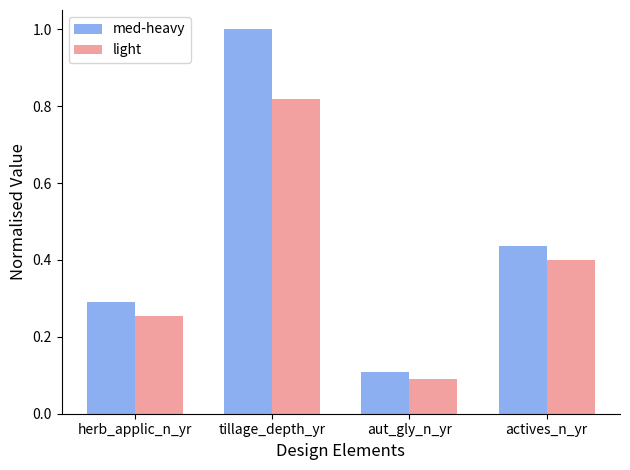

True or false: light has a value of 0.1 at aut_gly_n_yr.

True